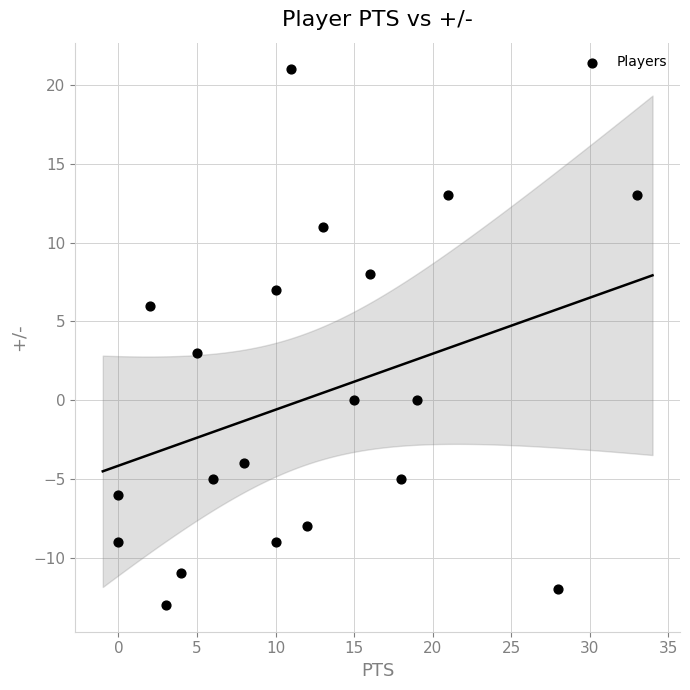

What Y value in the scatter plot is closest to 4?

3